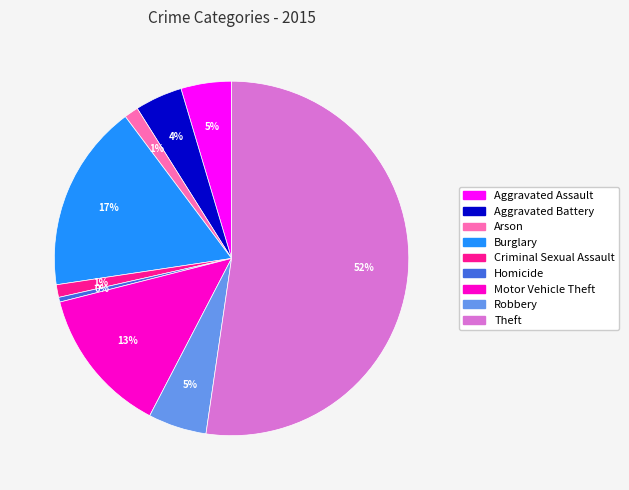

To the nearest percent, what portion does Arson represent?

1%